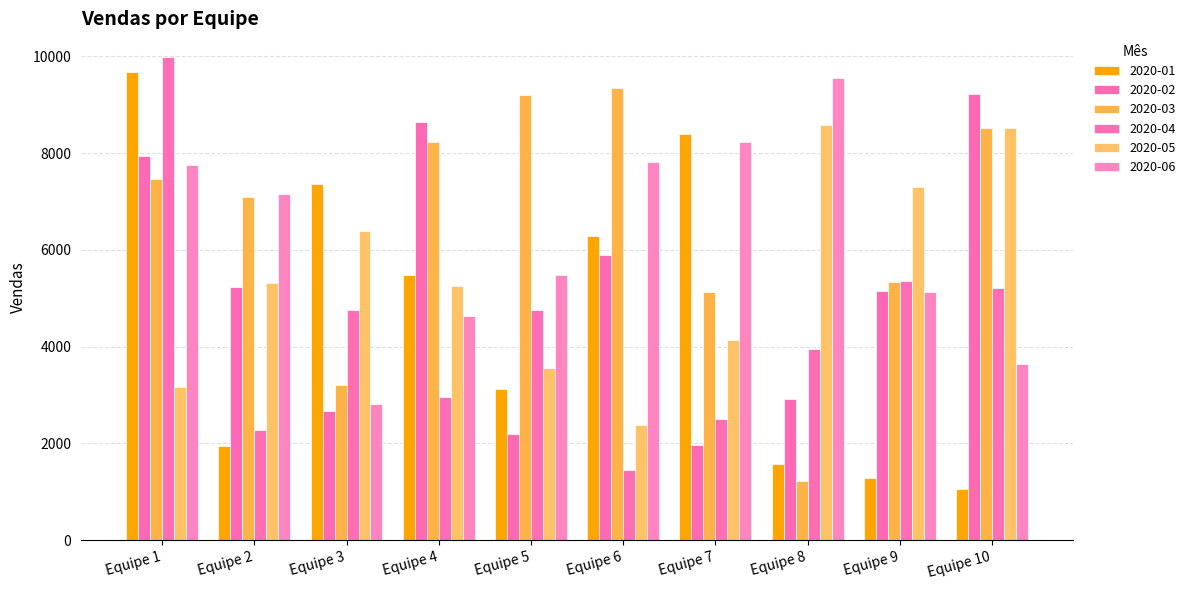

What is the average value of the 2020-04 series?

4322